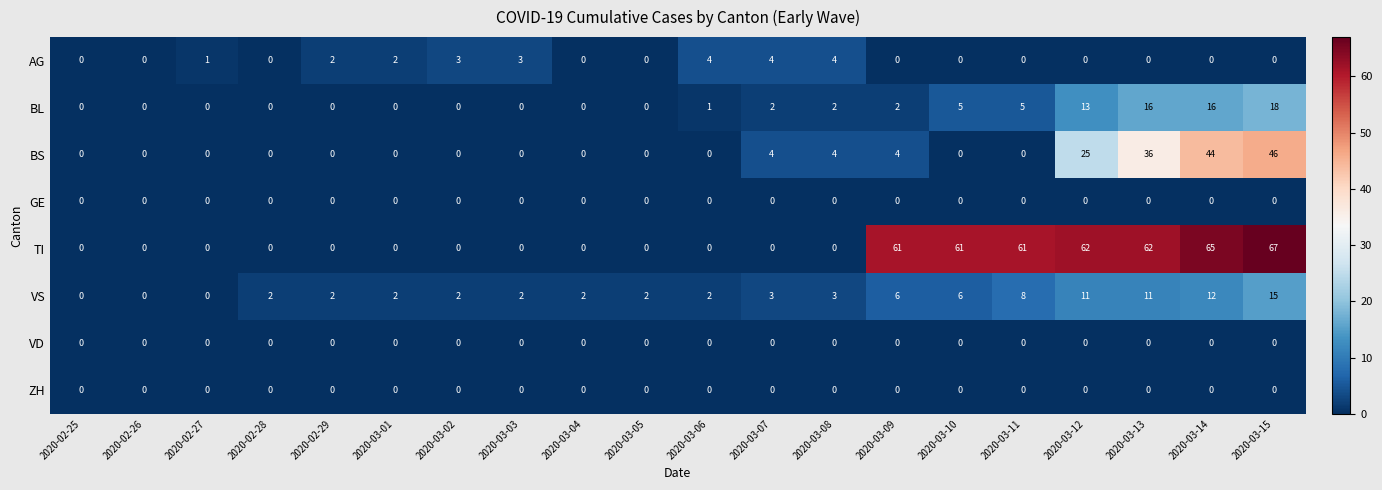

Which series has the largest range (max minus min)?

TI